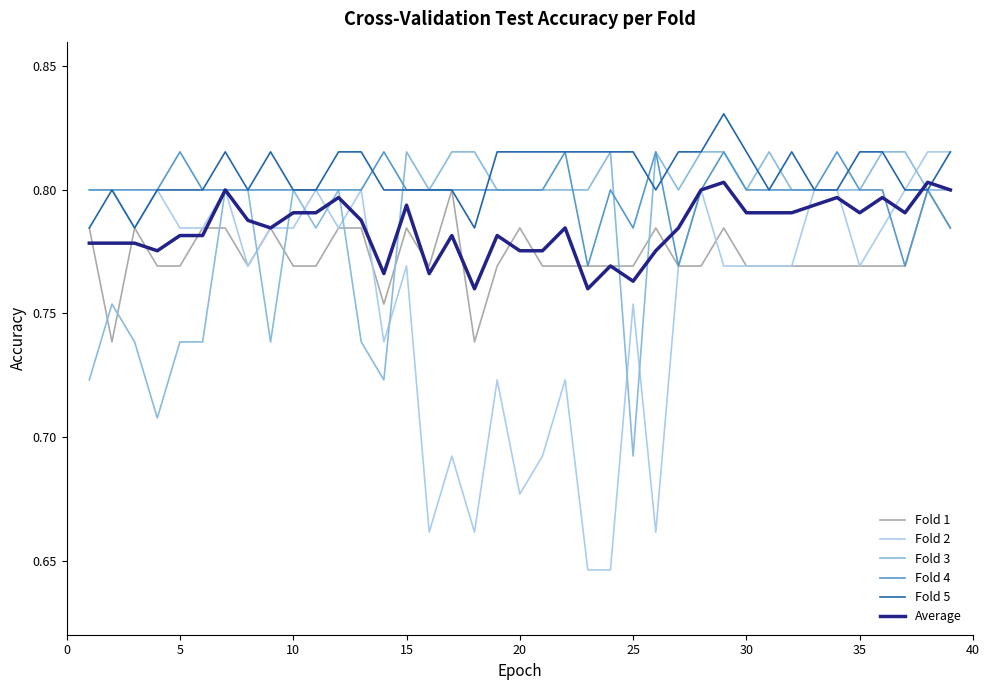

Which series has the largest total across all categories?

Fold 5